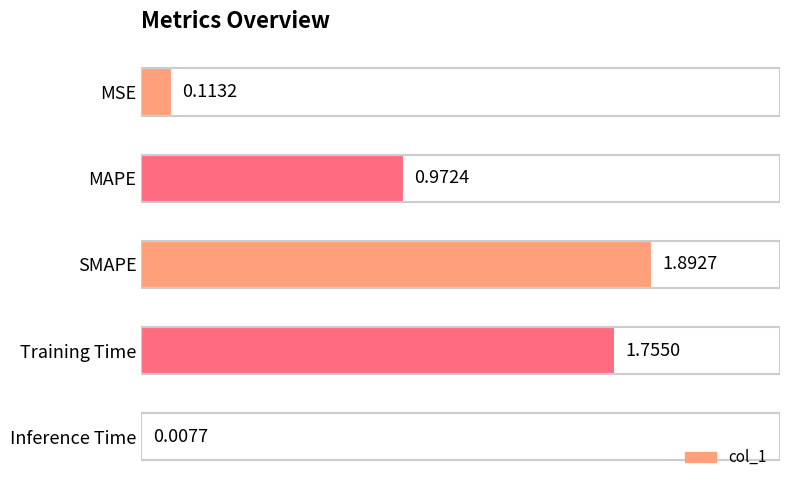

Rank the categories by value from highest to lowest.

SMAPE, Training Time, MAPE, MSE, Inference Time